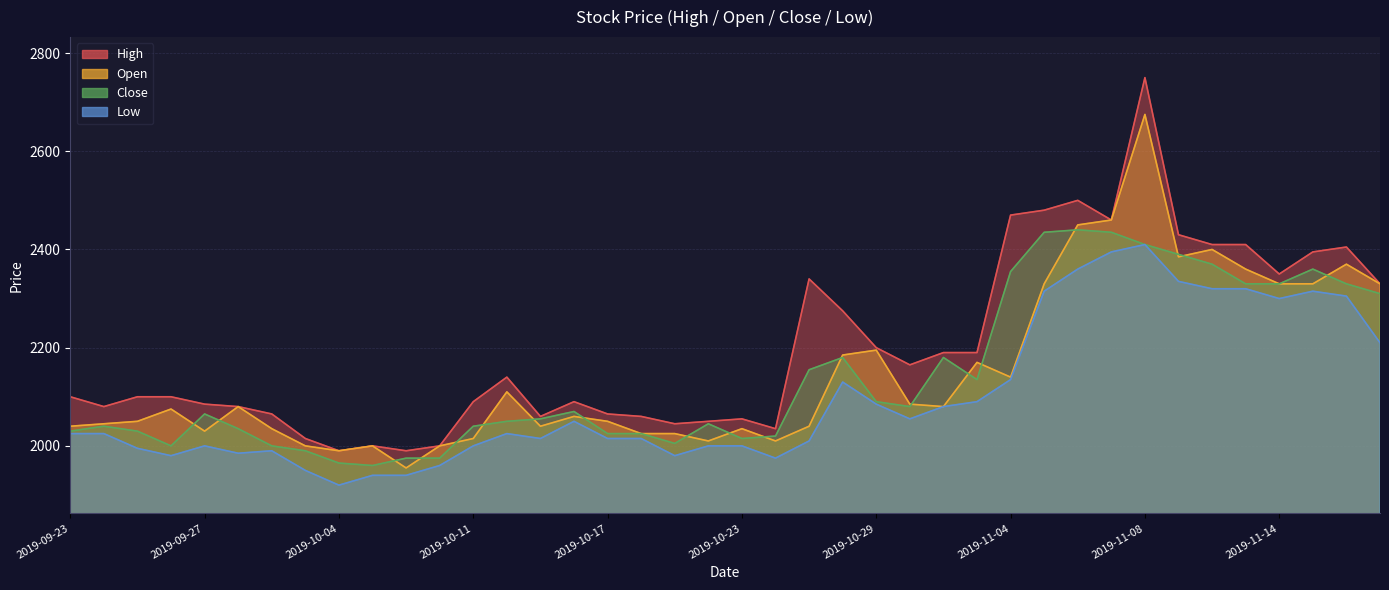

How many interior local valleys does the Close series have?

6